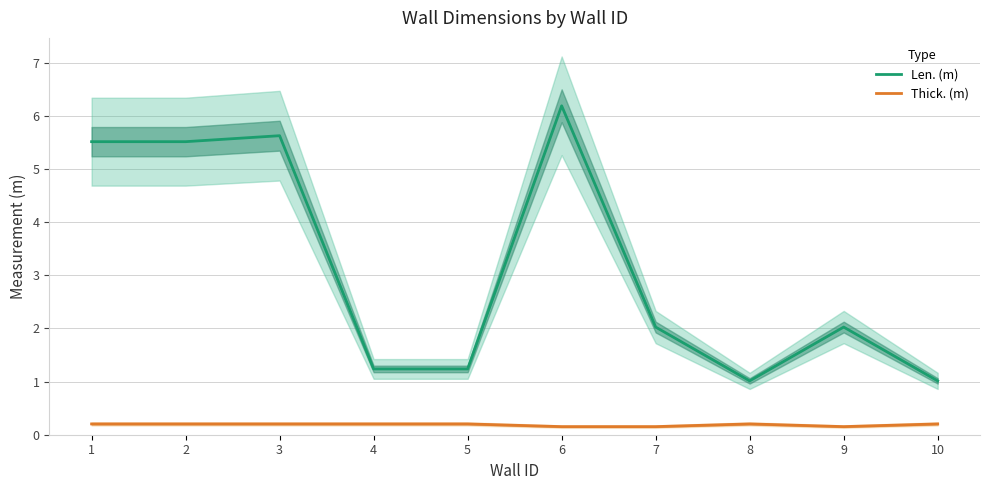

Where is Len. (m) nearest to the value 3?

7